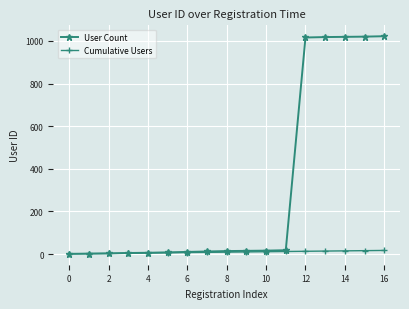

What is the highest value of the User Count series?

1022